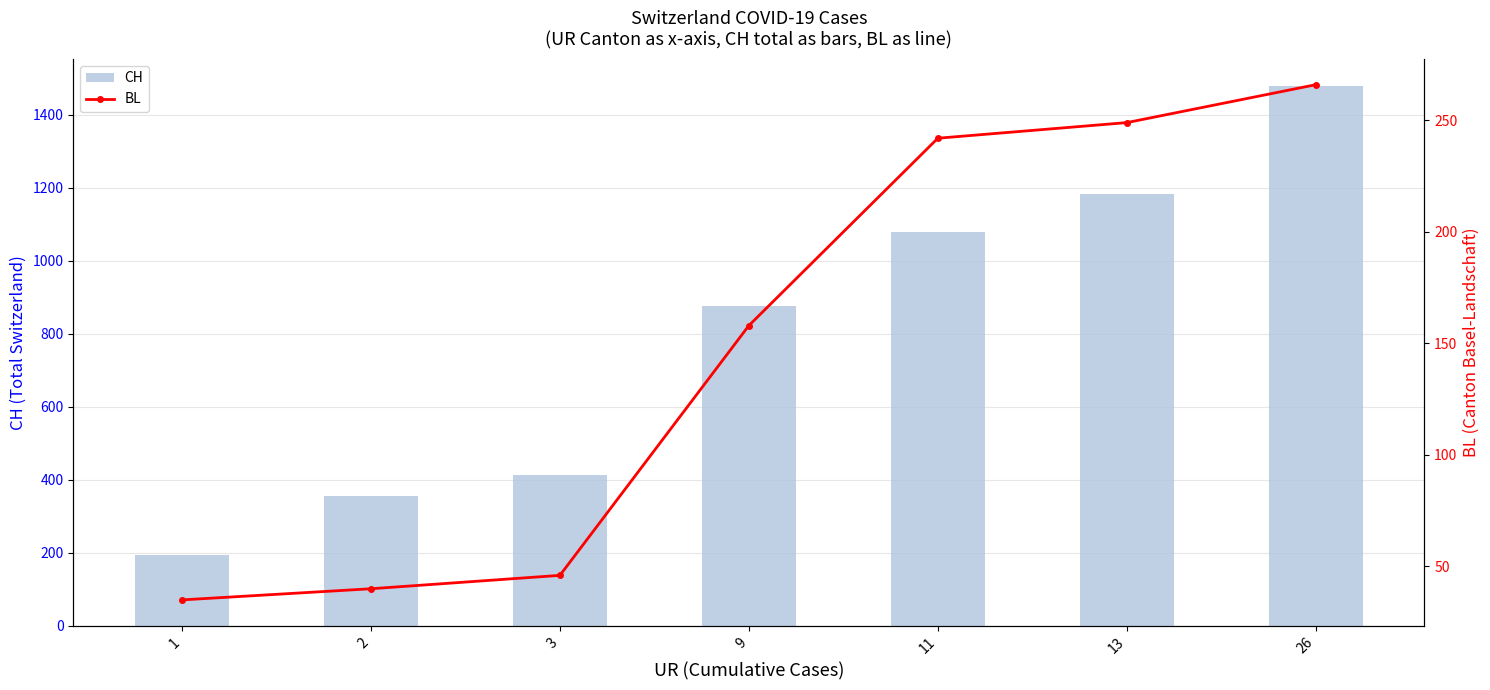

How many data points in CH are above 877?

3